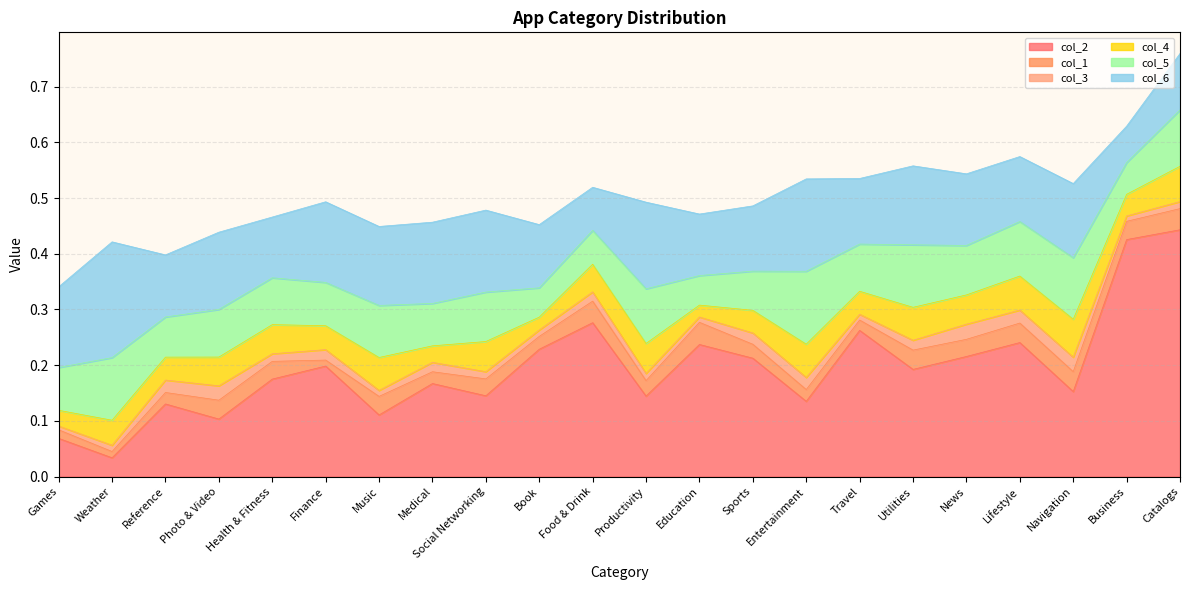

How many lines are shown in the chart?

6